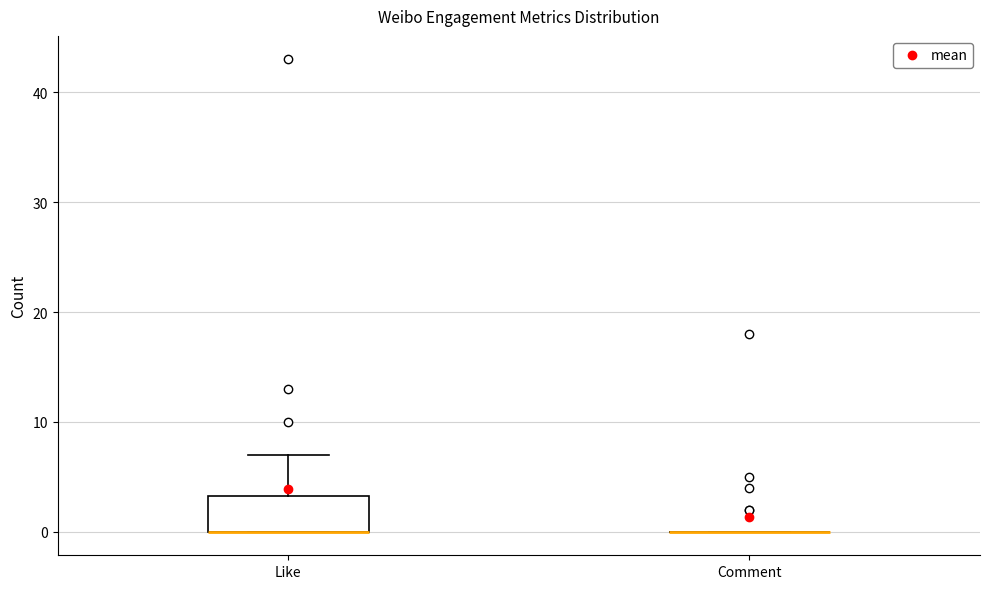

Reading left to right, transcribe this box plot: for each box, give where its median line is, the range the box spans, and where its two whiskers end, as read against the y-axis. The values are not printed on the chart, so give them approximately, as read against the axis.

Like: median 0 (drawn on the box's lower edge), box 0 to 3, whiskers 0 to 7
Comment: box collapsed to a line at 0, whiskers 0 to 0